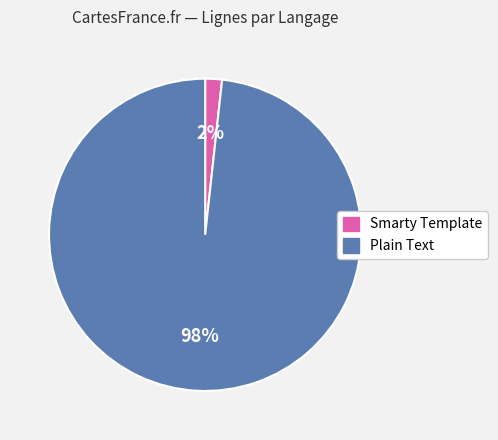

What percentage is the Plain Text slice, to the nearest percent?

98%